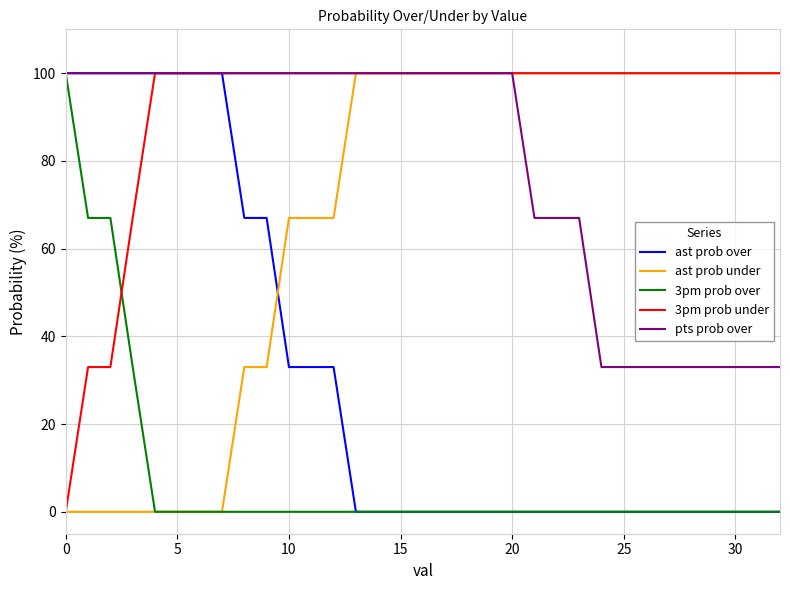

Which series has the largest total across all categories?

3pm prob under